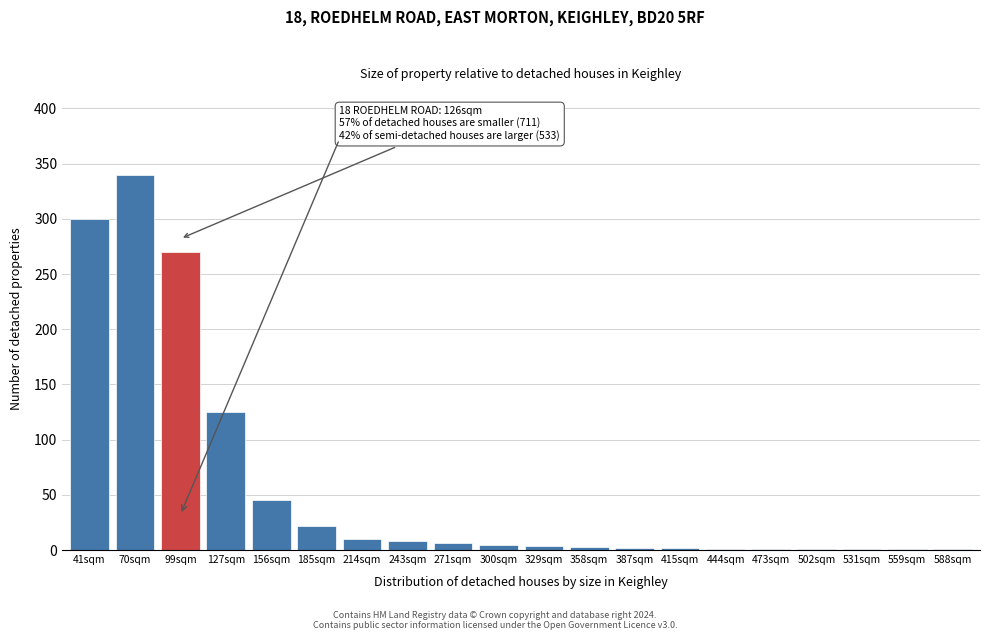

The chart shows a value of 22 at 185sqm. True or false?

True